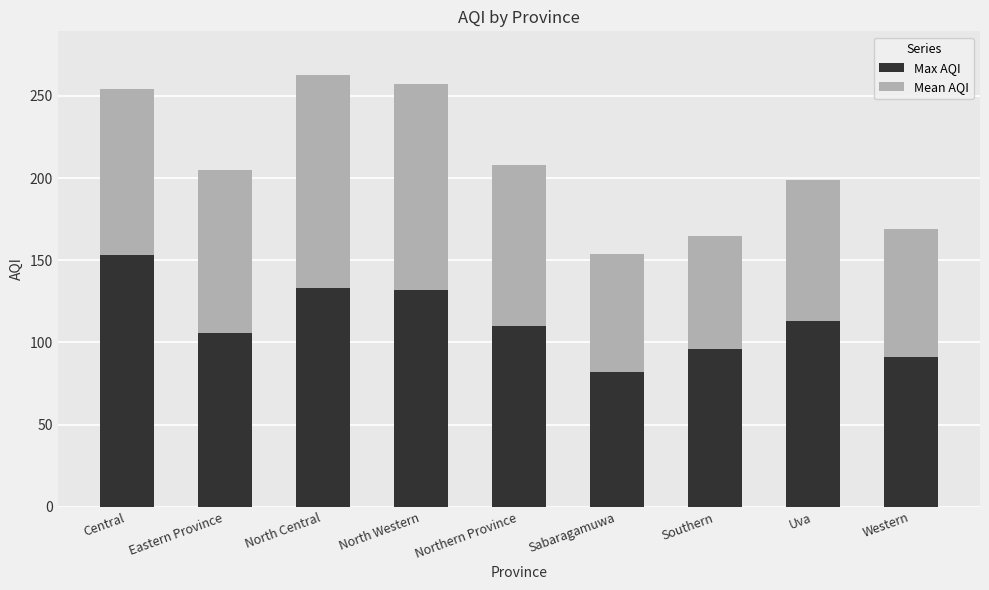

The value of Max AQI at Sabaragamuwa is 82. True or false?

True